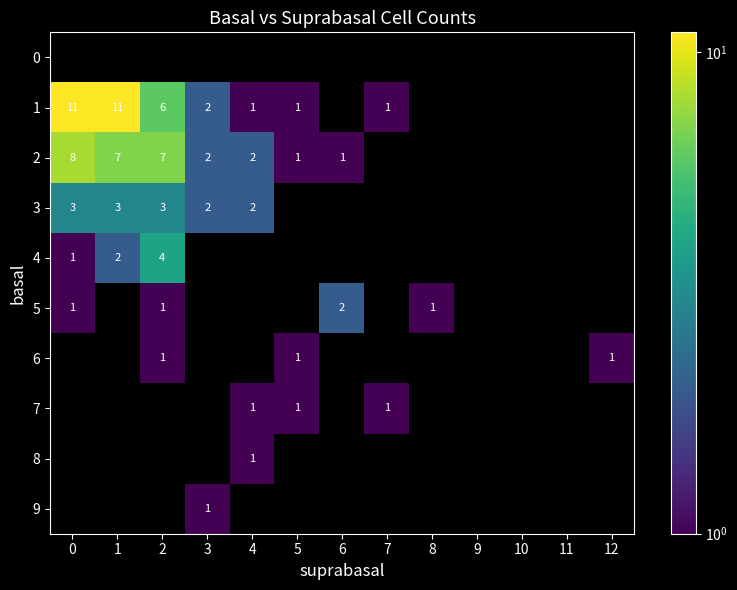

True or false: 5 has a value of 1 at 0.

True